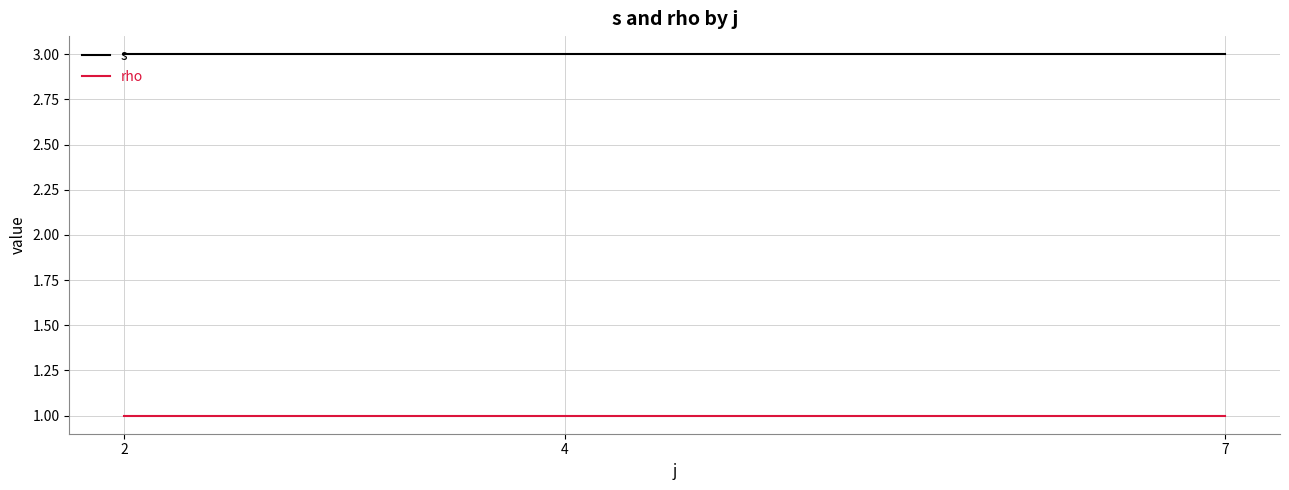

What is the minimum value for s?

3